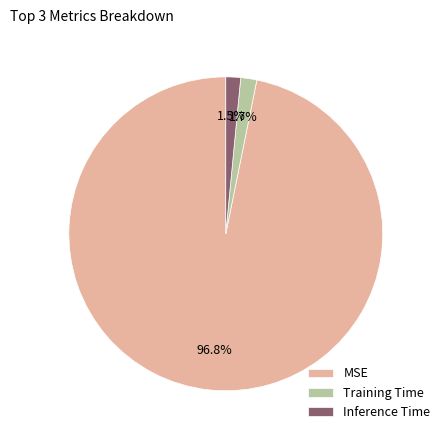

Is it true that Inference Time is 13% of the pie?

False